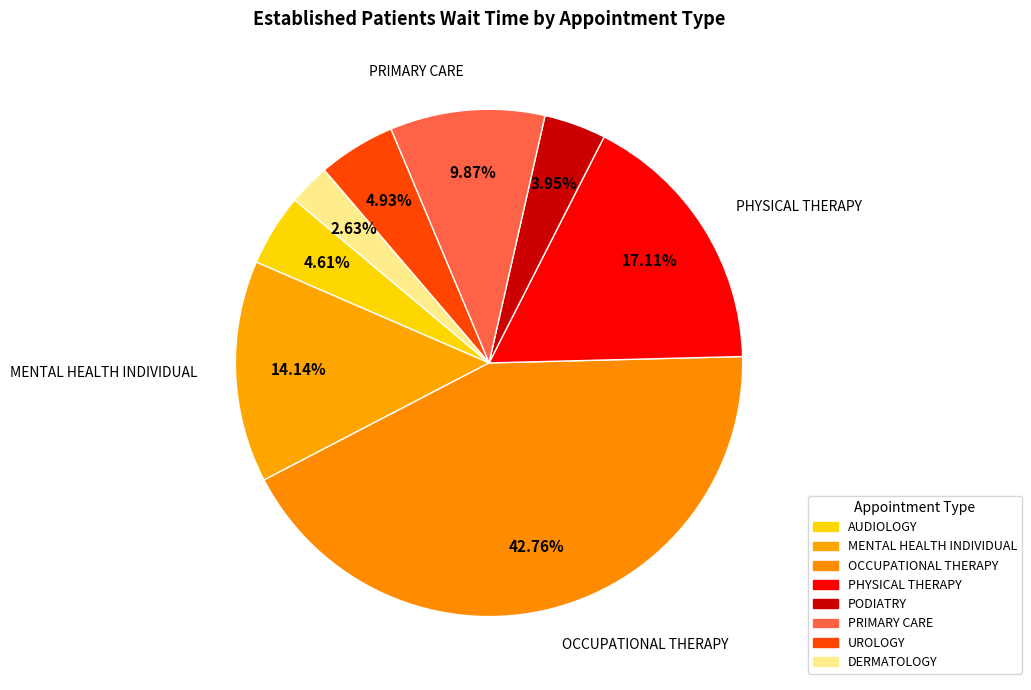

To the nearest percent, what portion does MENTAL HEALTH INDIVIDUAL represent?

14%